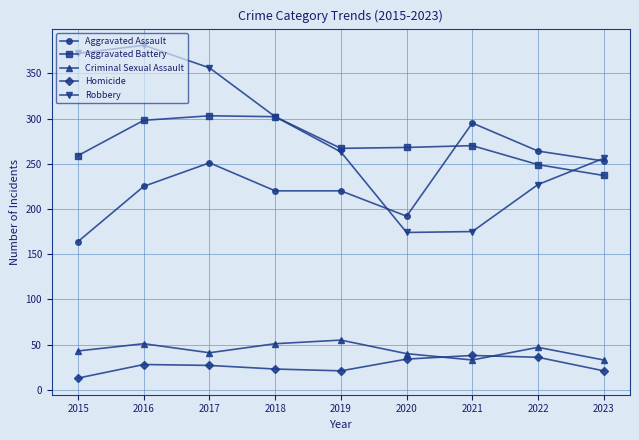

What is the spread (max minus min) of values at 2016?

353